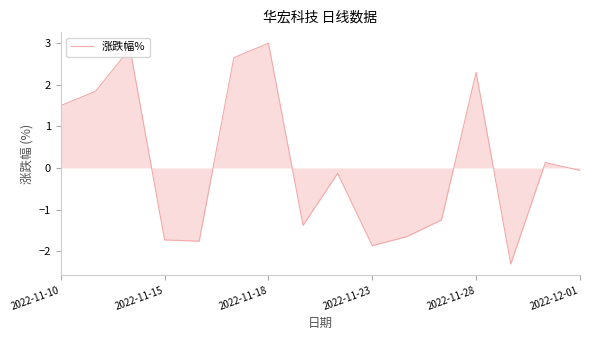

What is the difference between the maximum and minimum values?

5.3